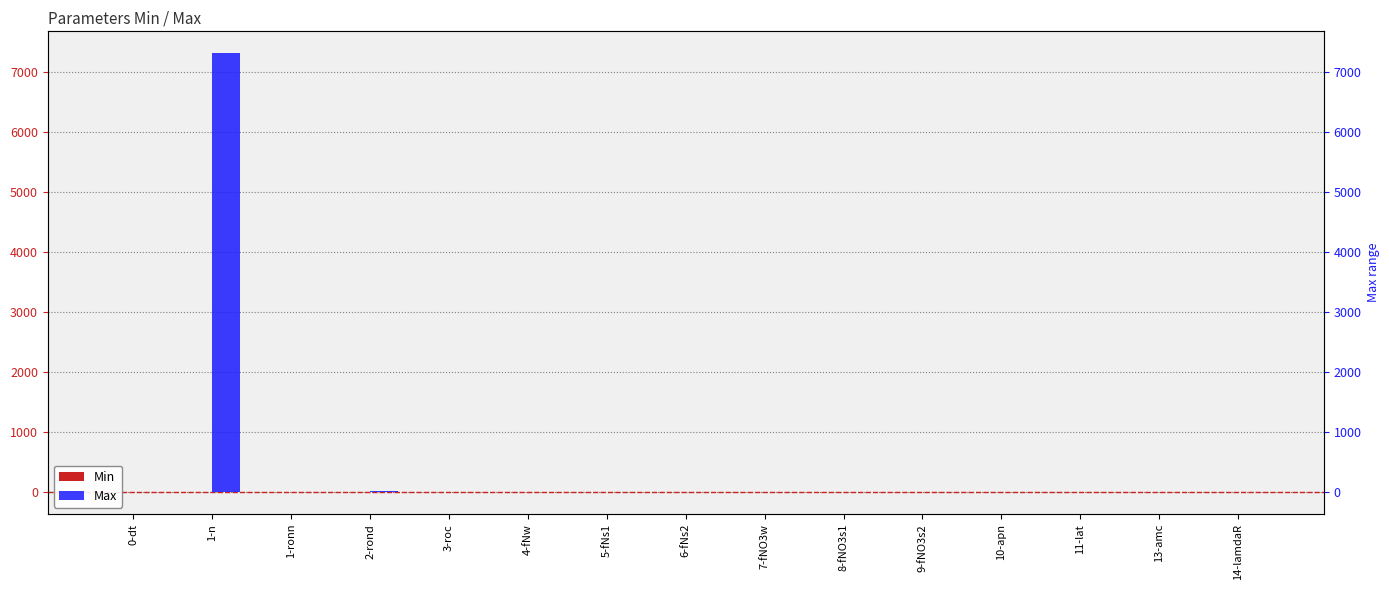

What is the sum of the Min values at 7-fNO3w and 3-roc?

2.0